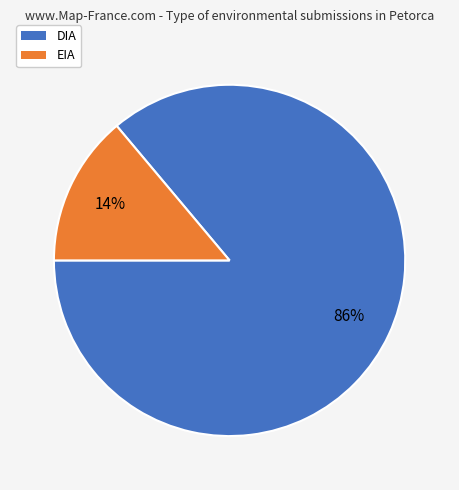

The EIA slice represents 22% of the pie. True or false?

False